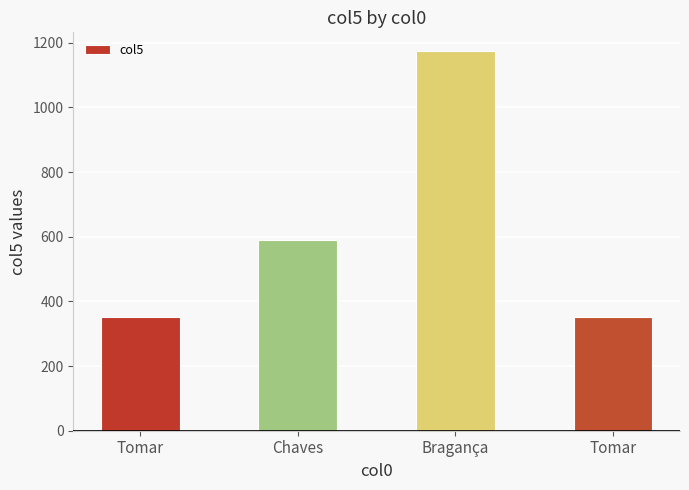

How many data points are less than 591?

2